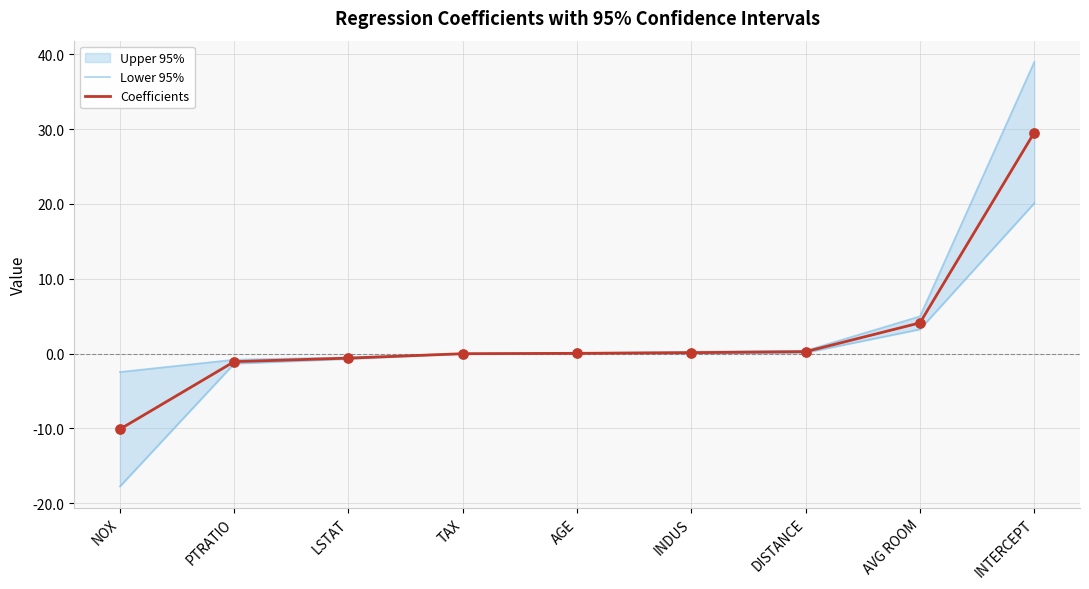

Which series has the largest total across all categories?

Coefficients